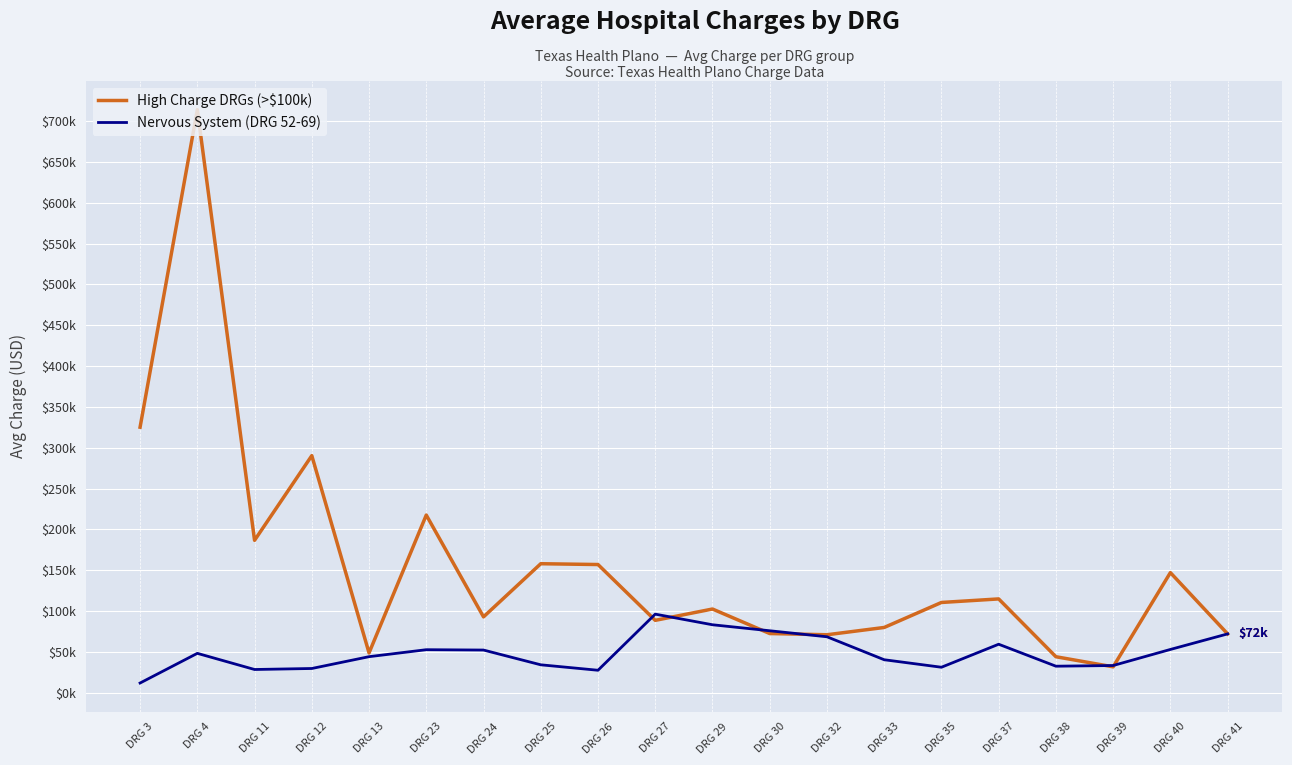

Which series has the widest spread of values?

High Charge DRGs (>$100k)